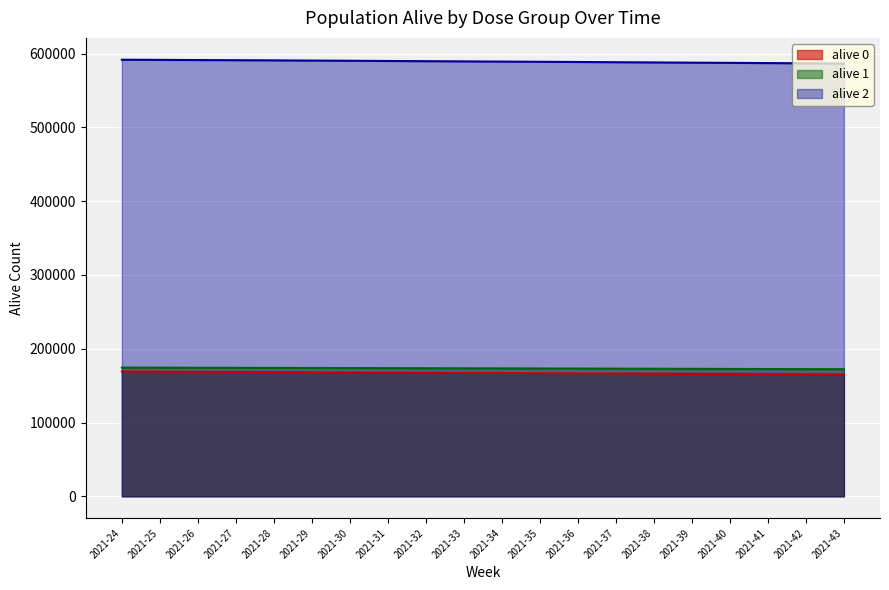

What is the average value of the alive 1 series?

173403